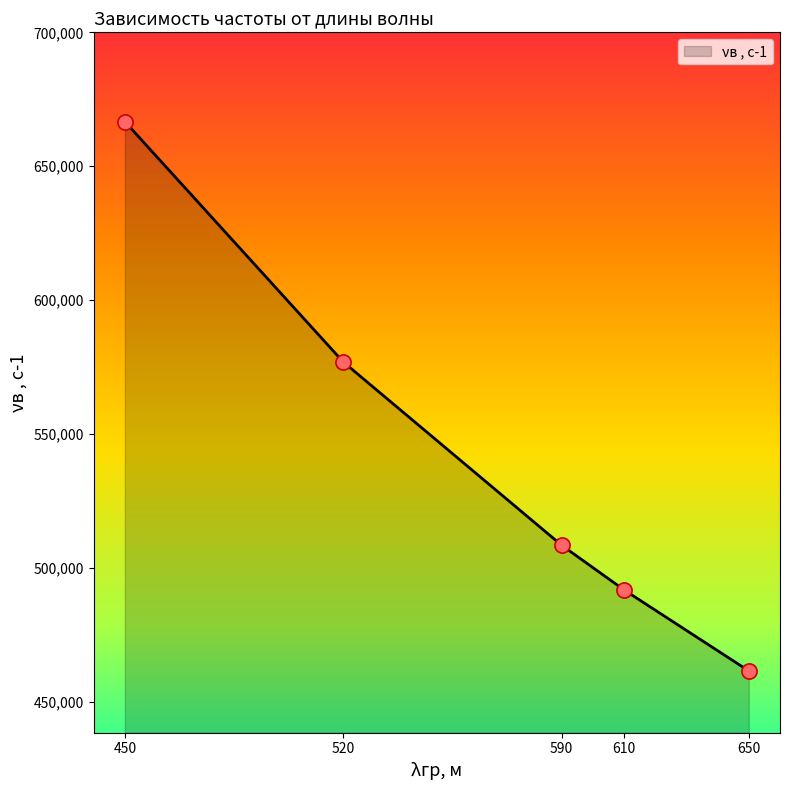

Which has a higher value, 650 or 450?

450